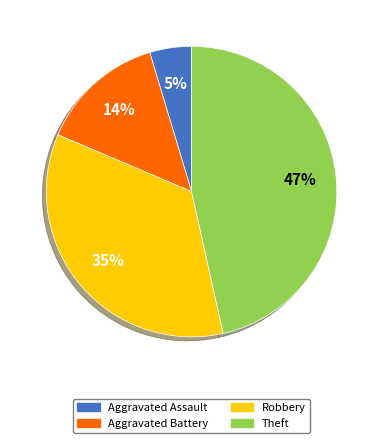

True or false: Theft accounts for 47% of the total.

True